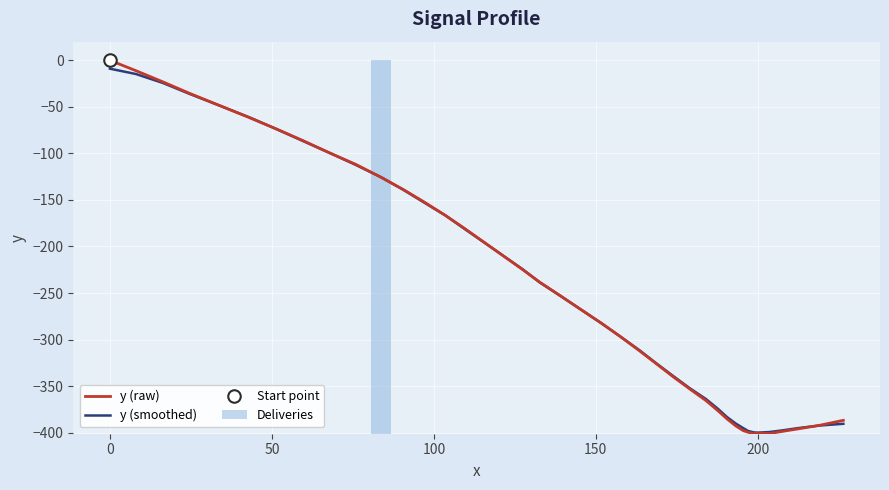

Which series has the largest range (max minus min)?

y (raw)